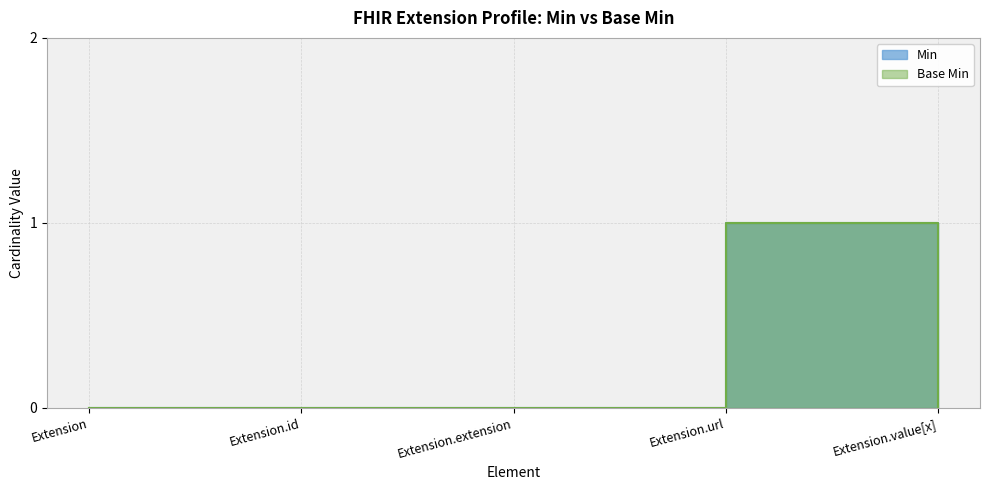

Count the number of categories in the chart.

5